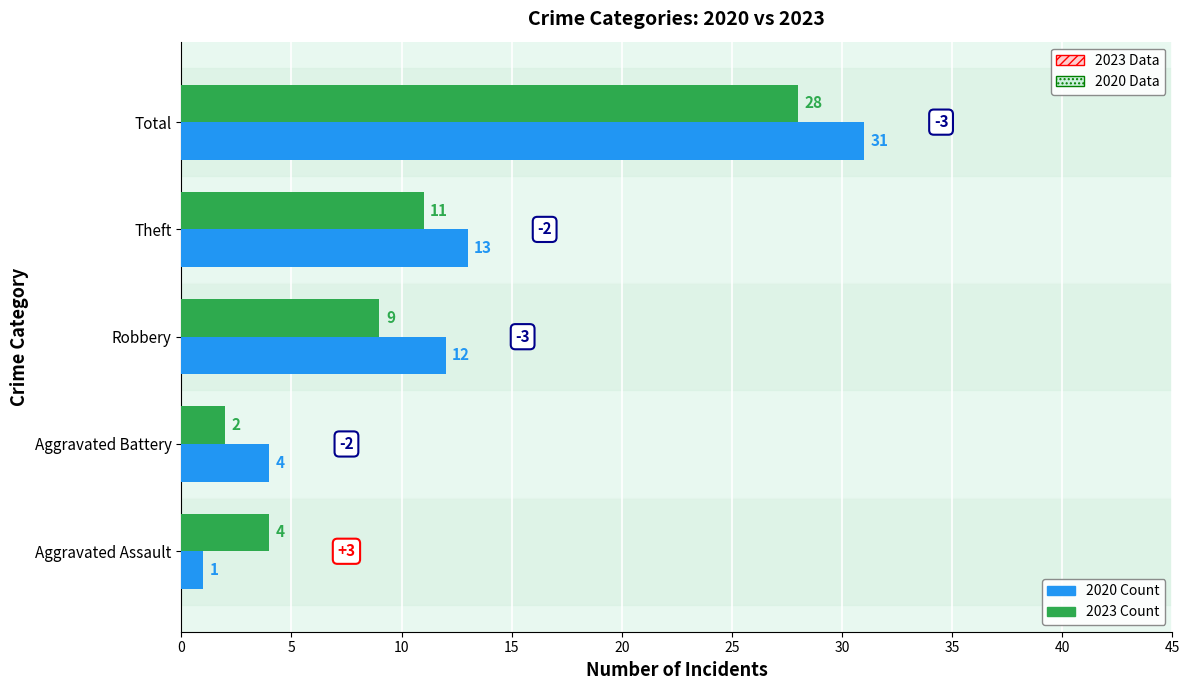

Is it true that 2020 Count equals 46 at Total?

False